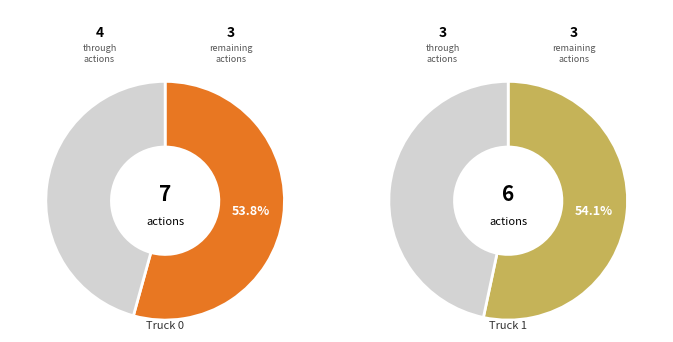

What is the majority slice?

Truck 0